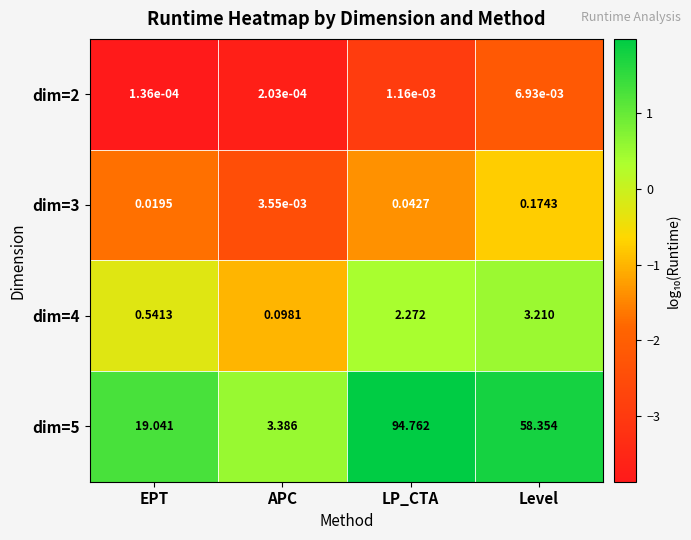

List the series in order of their peak value, highest first.

dim=5, dim=4, dim=3, dim=2